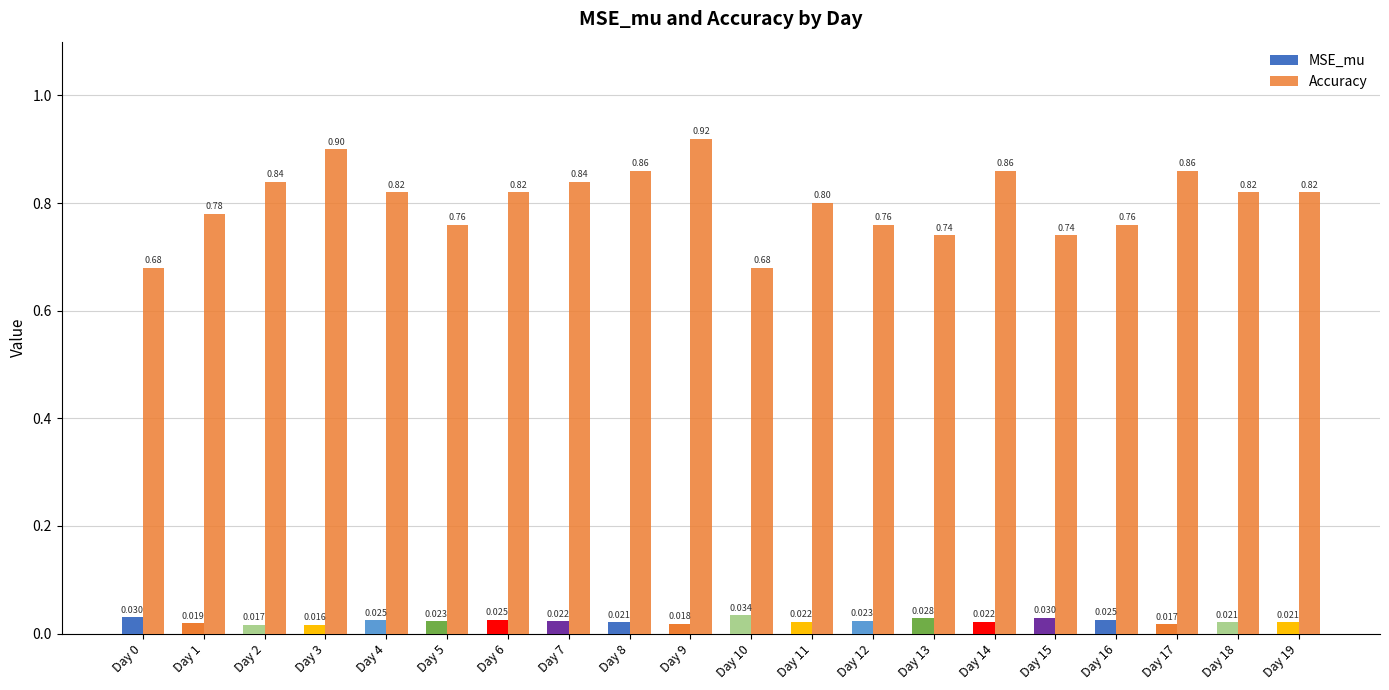

What is the spread (max minus min) of values at Day 17?

0.8